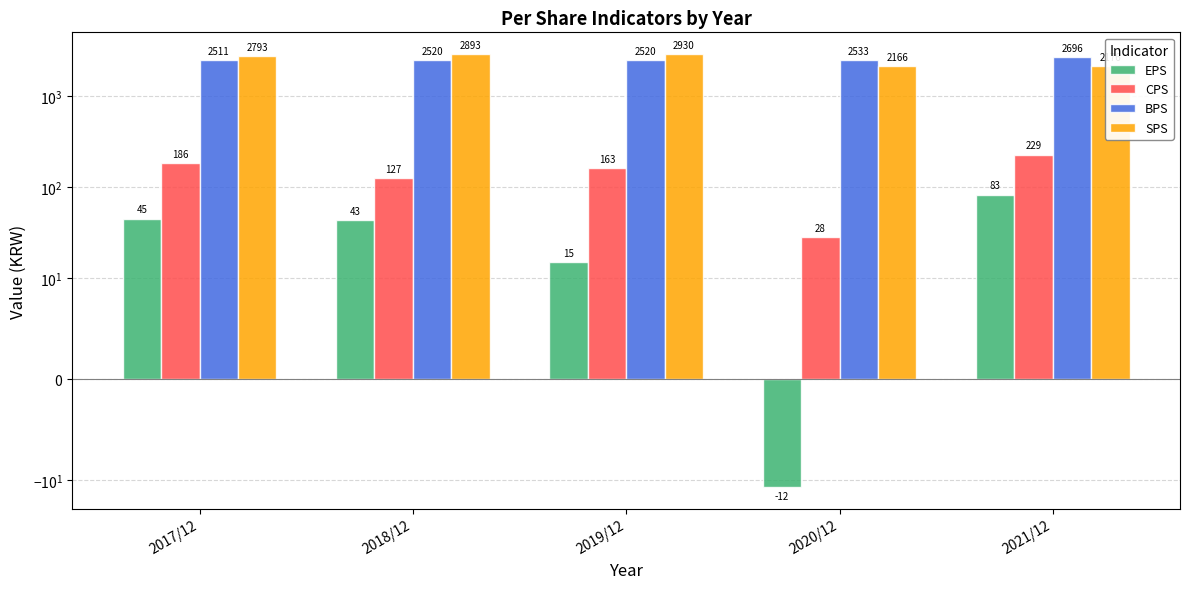

What is the spread (max minus min) of values at 2018/12?

2850